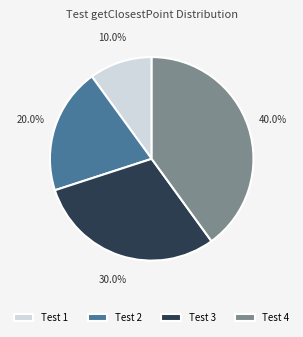

Approximately how many times larger is the value at Test 4 compared to Test 3?

1.3